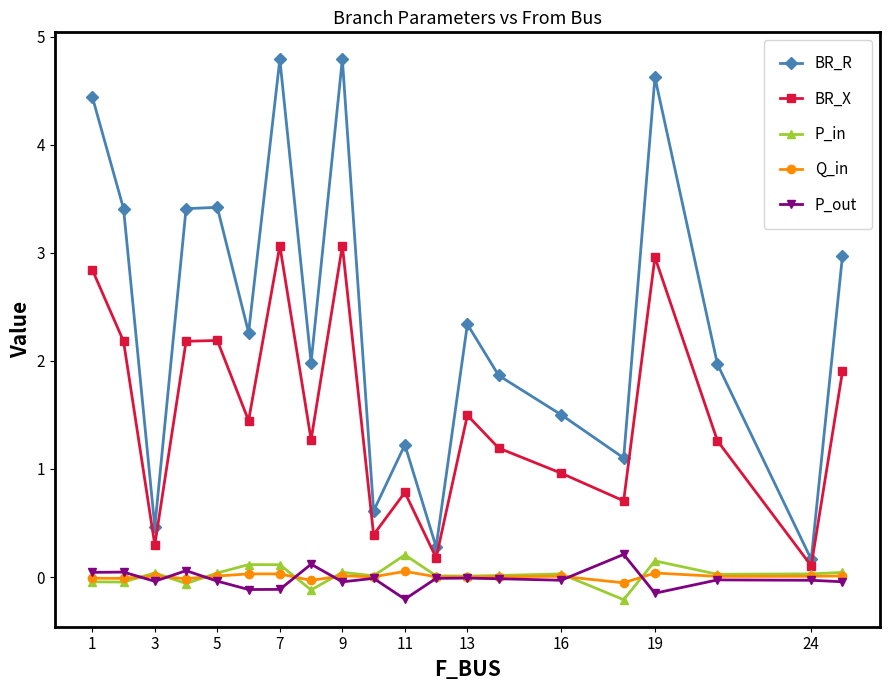

What is the maximum value shown in the chart?

4.8